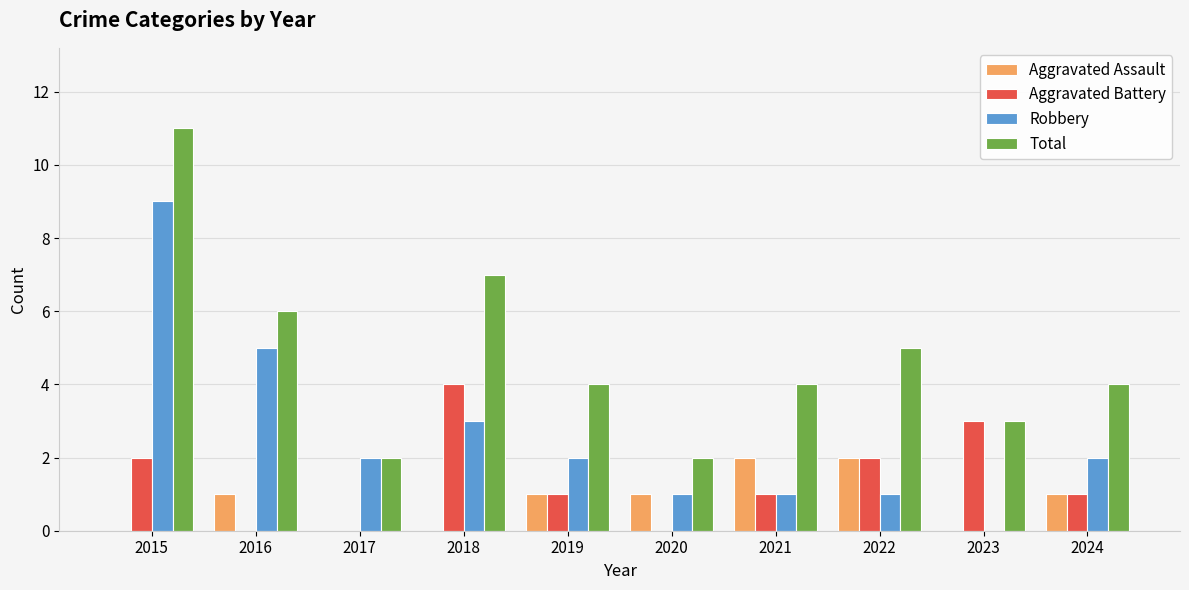

Is it true that Total equals 20 at 2015?

False